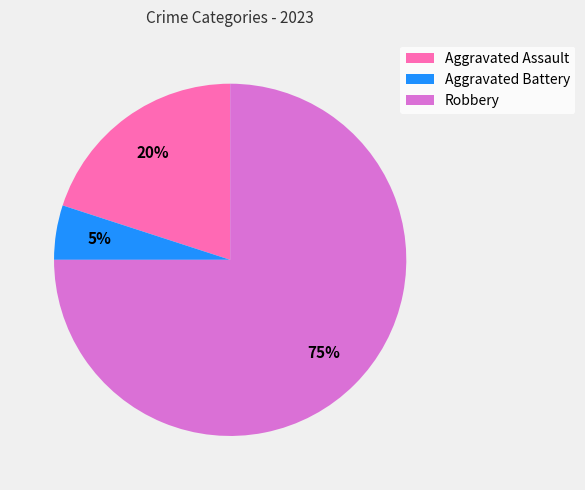

Combined, do Robbery and Aggravated Assault account for over 50%?

Yes